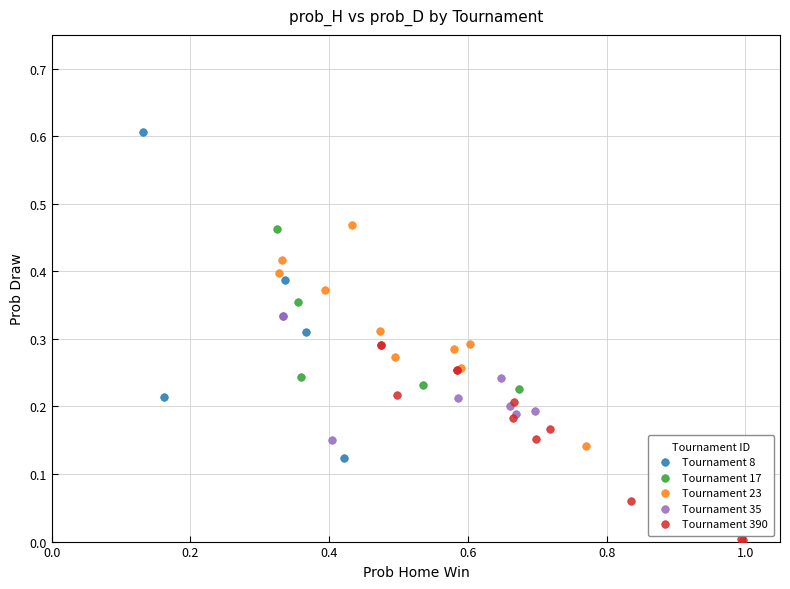

Which series has the largest Y range (max minus min)?

Tournament 8